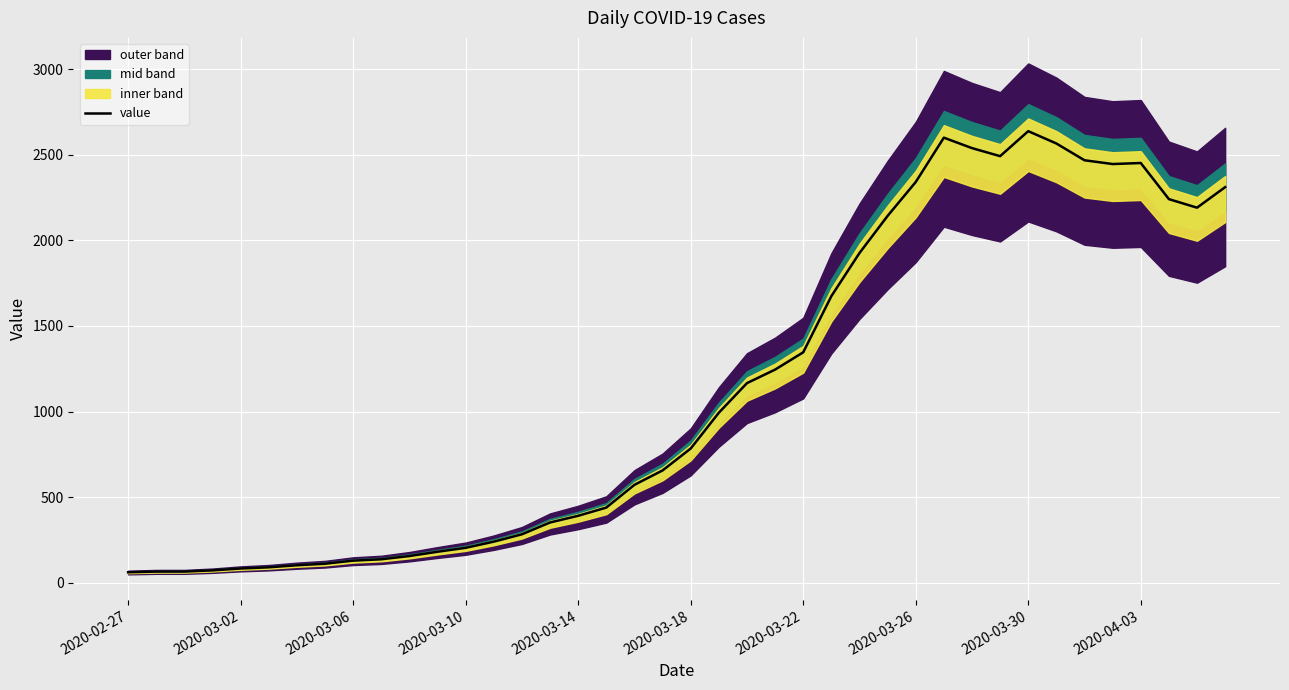

Which has a higher value, 12 or 27?

27